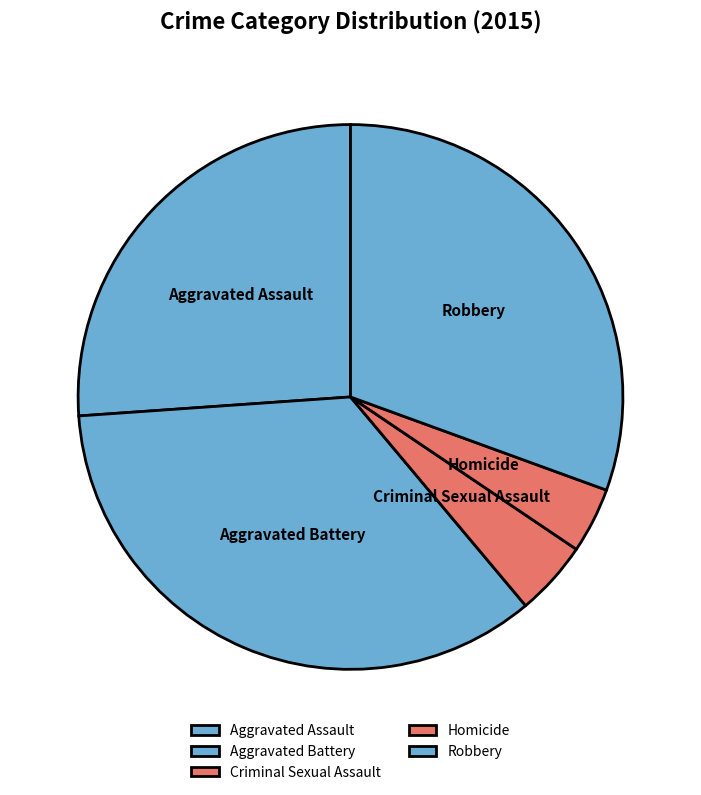

How many slices are in this pie chart?

5